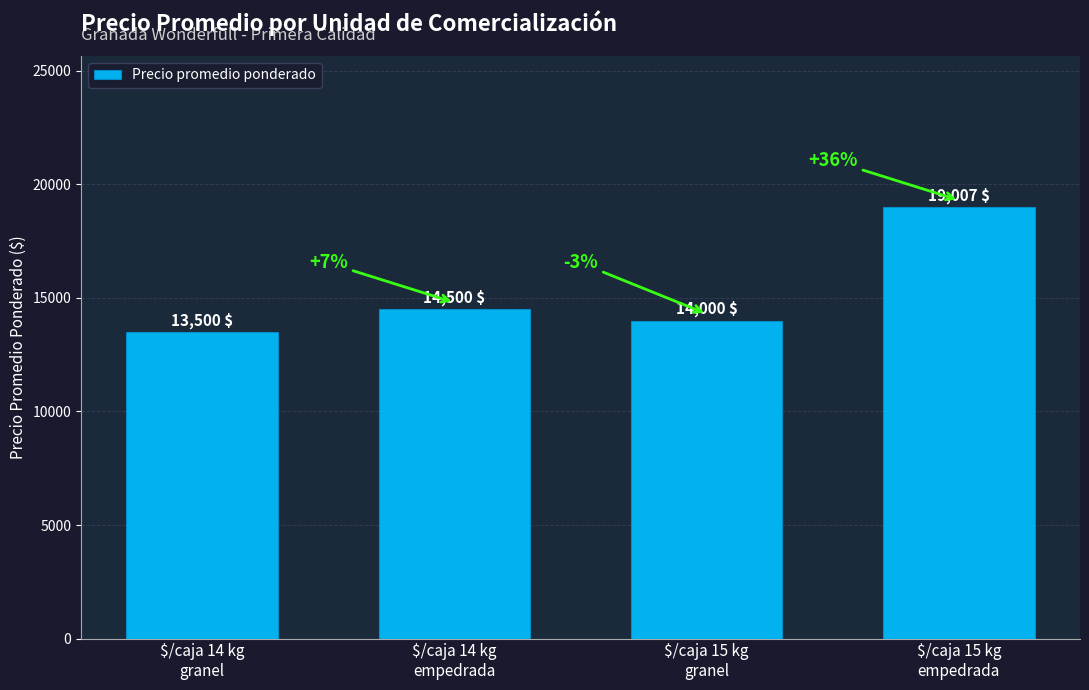

What is the change in value from $/caja 14 kg
empedrada to $/caja 15 kg
granel?

-500